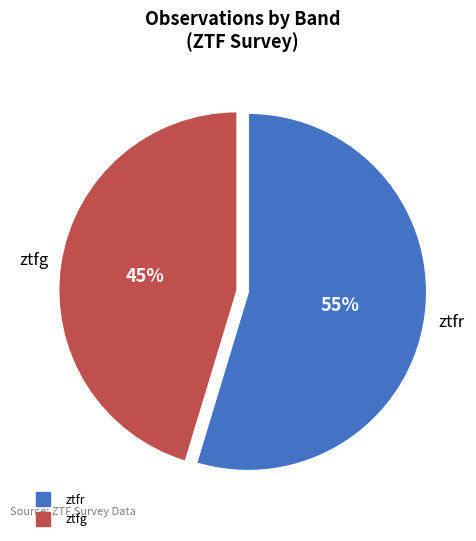

To the nearest percent, what portion does ztfr represent?

55%